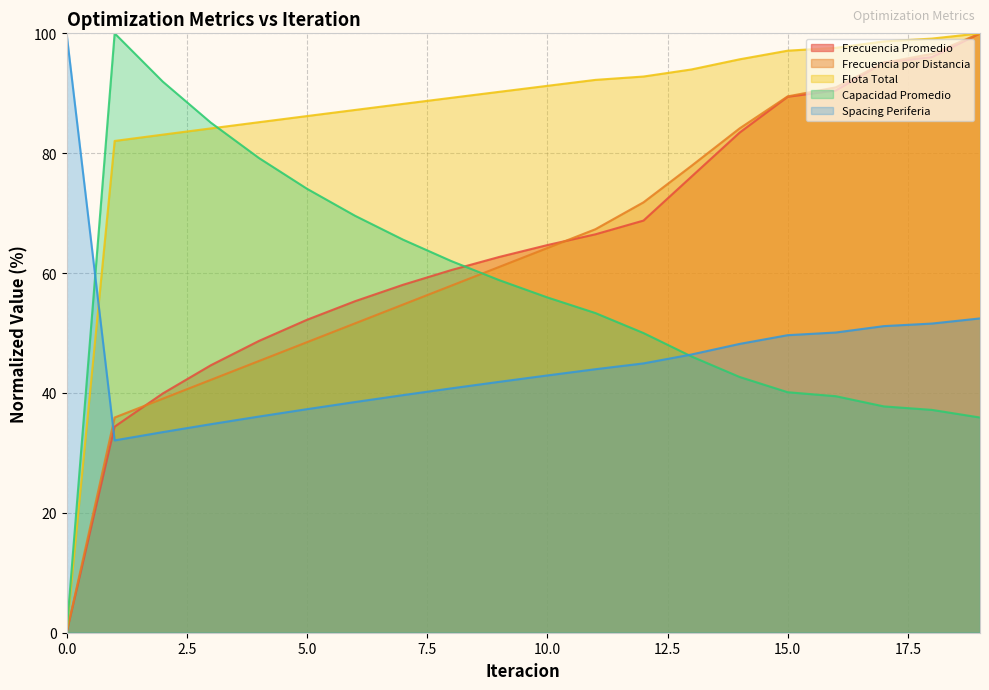

Does the chart display data point markers on the line(s)?

No